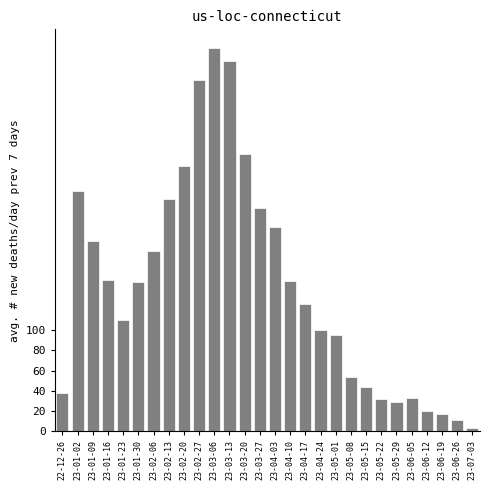

What is the label of the 3rd bar from the left?

23-01-09